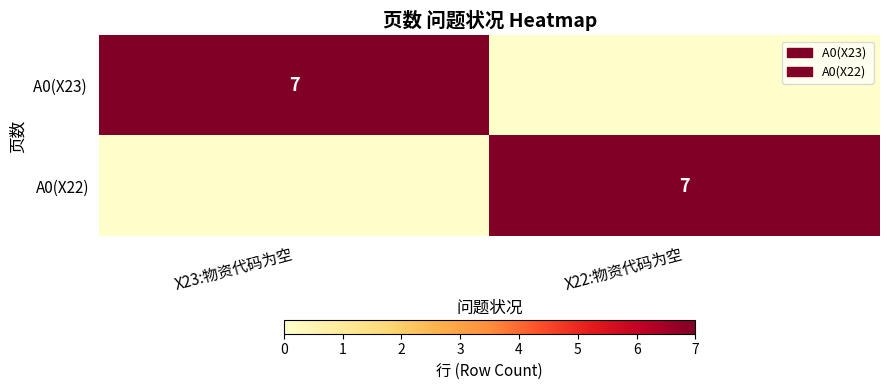

The A0(X23) series shows 7 at X23:物资代码为空. True or false?

True